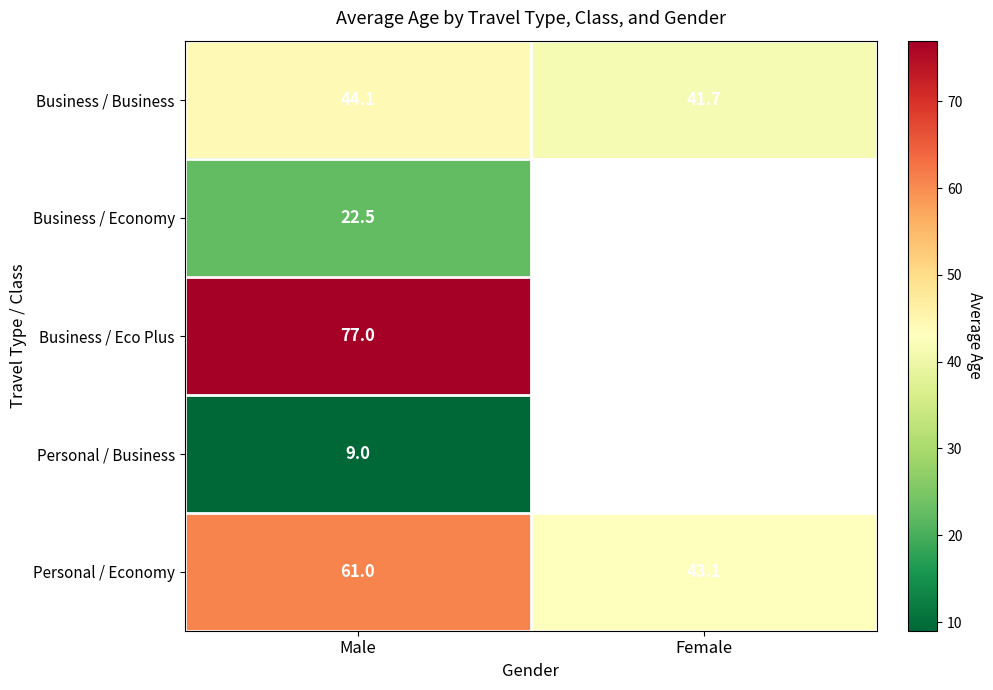

Is the value of Personal / Economy at Female greater than the value of Business / Eco Plus at Male?

No